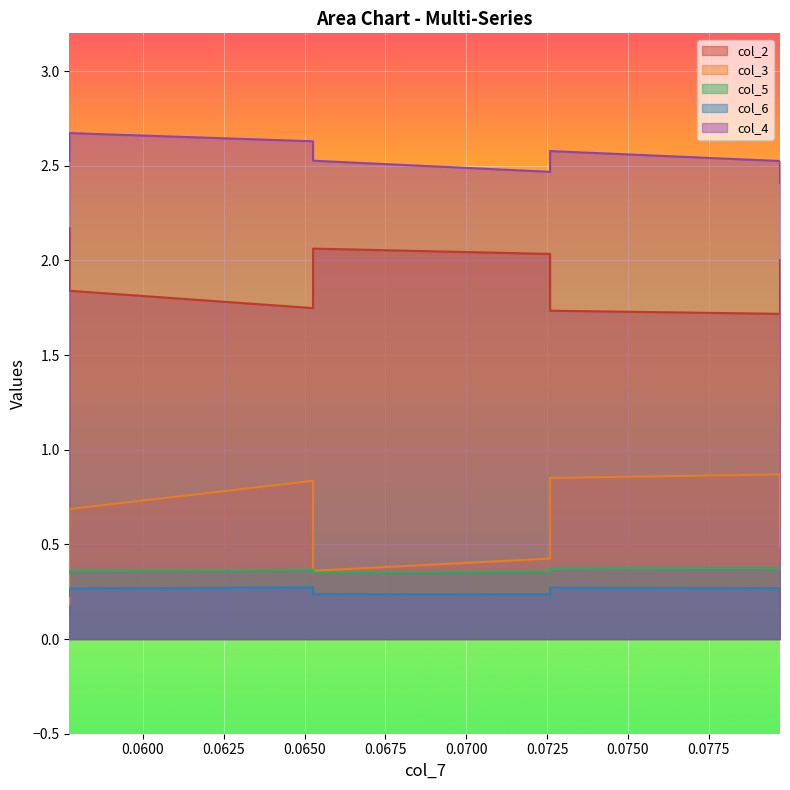

In col_4, how many points are higher than both neighbors (excluding endpoints)?

2